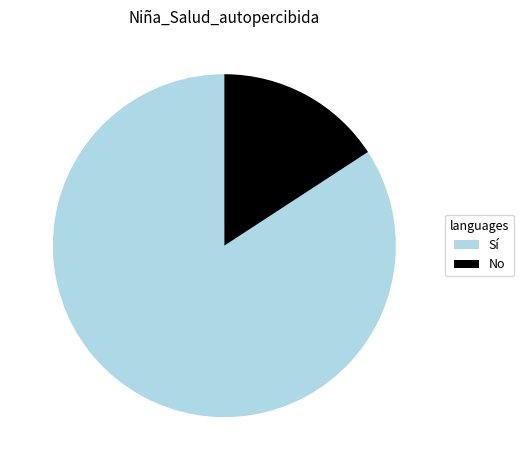

What is the majority slice?

Sí